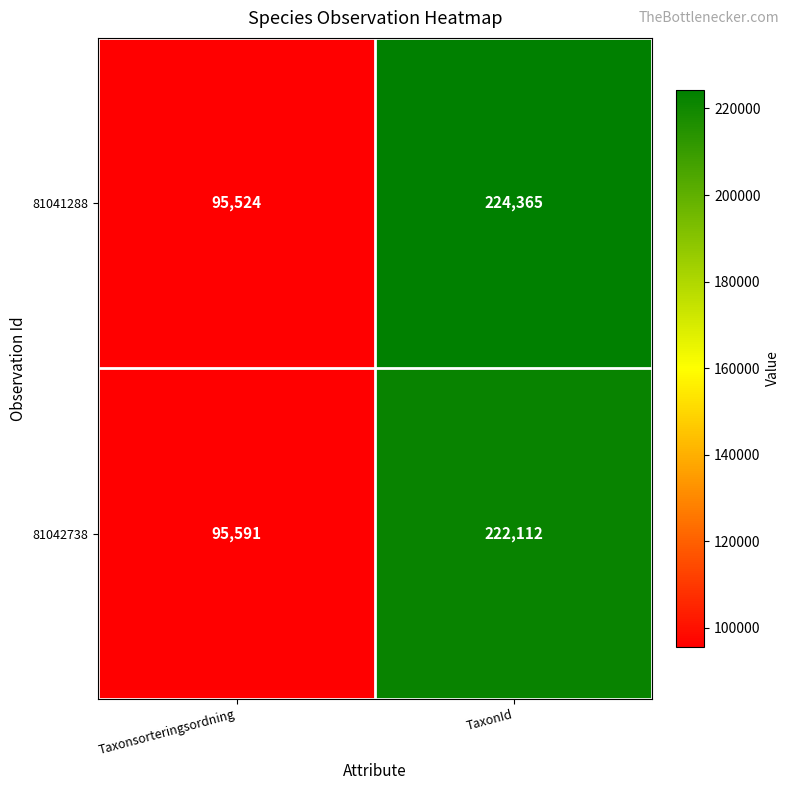

What is the sum of all 81042738 values?

317703